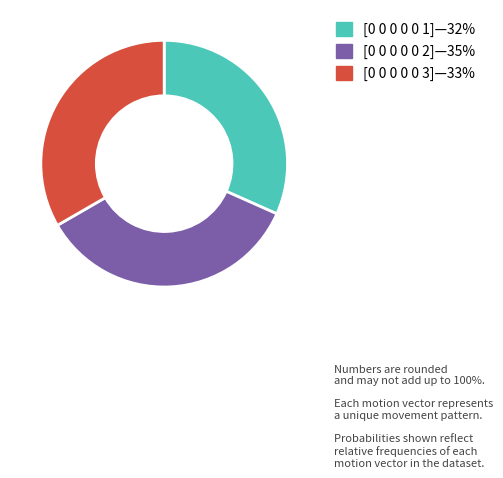

Is there a majority slice in this chart?

No